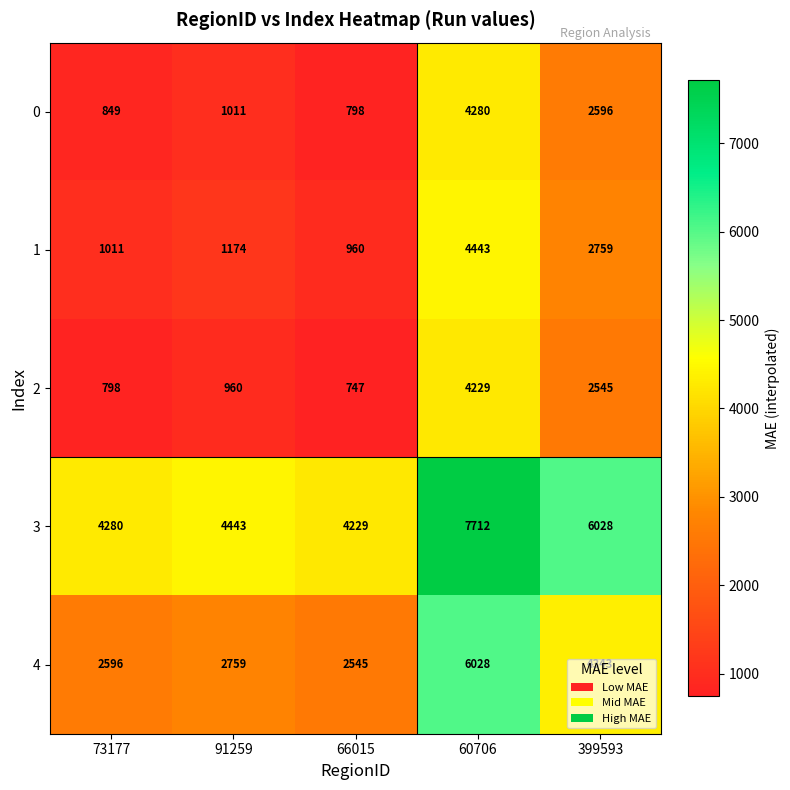

The 3 series shows 6028 at 399593. True or false?

True